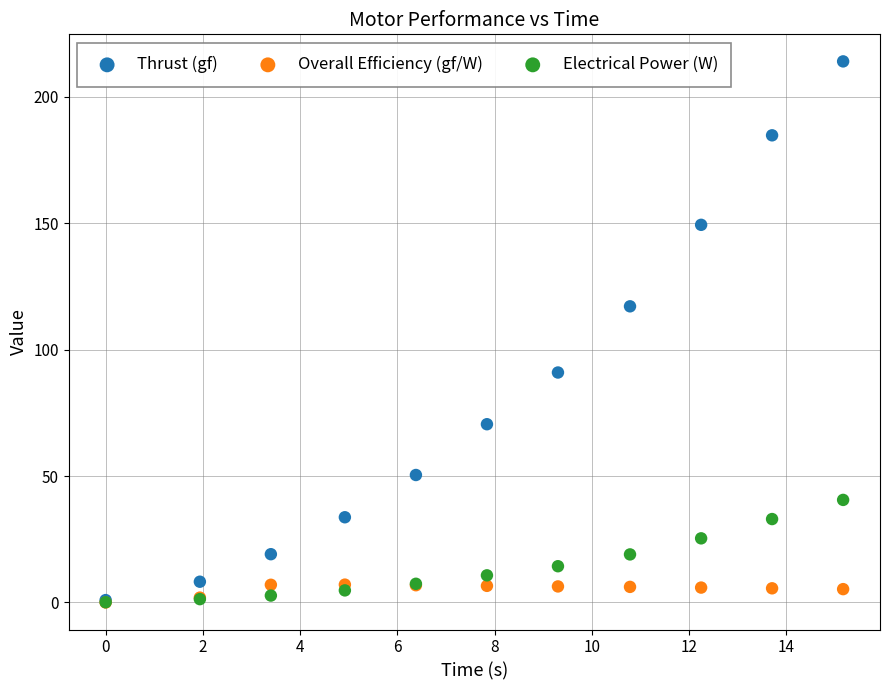

Across all series, what Y value is closest to 107?

117.2